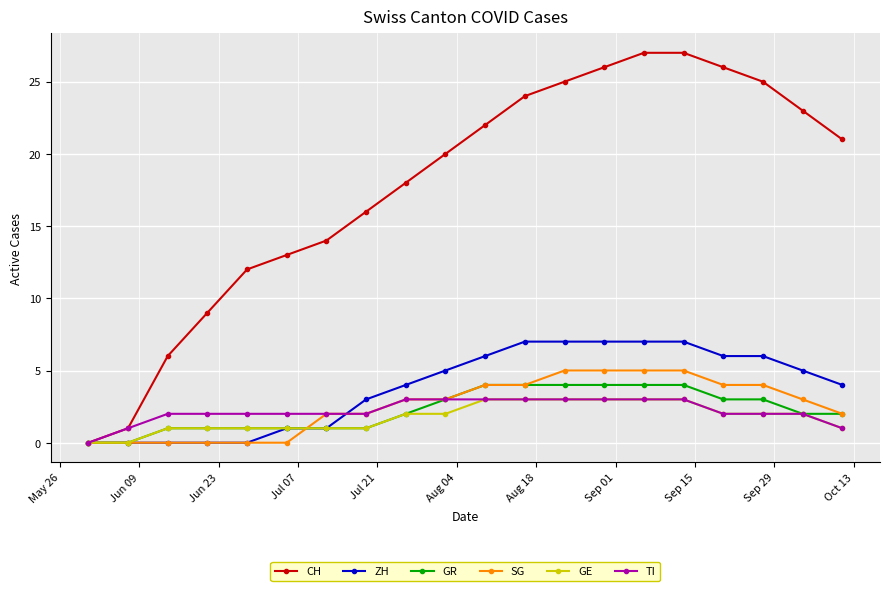

Which series has the largest range (max minus min)?

CH